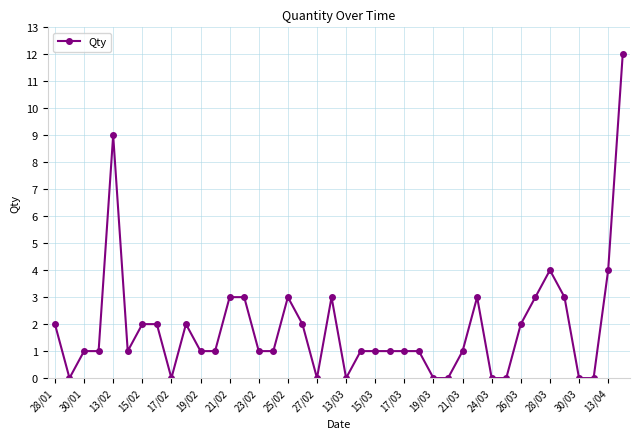

What is the greatest value displayed?

12